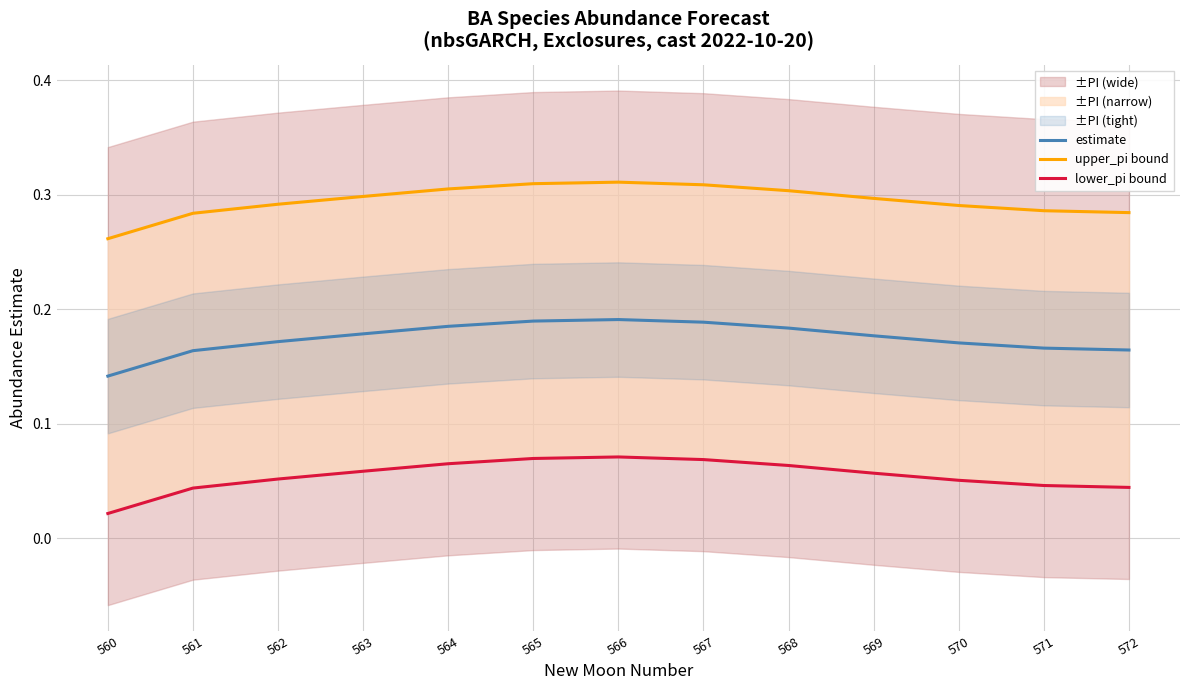

The upper_pi bound series shows 0.3 at 562. True or false?

True